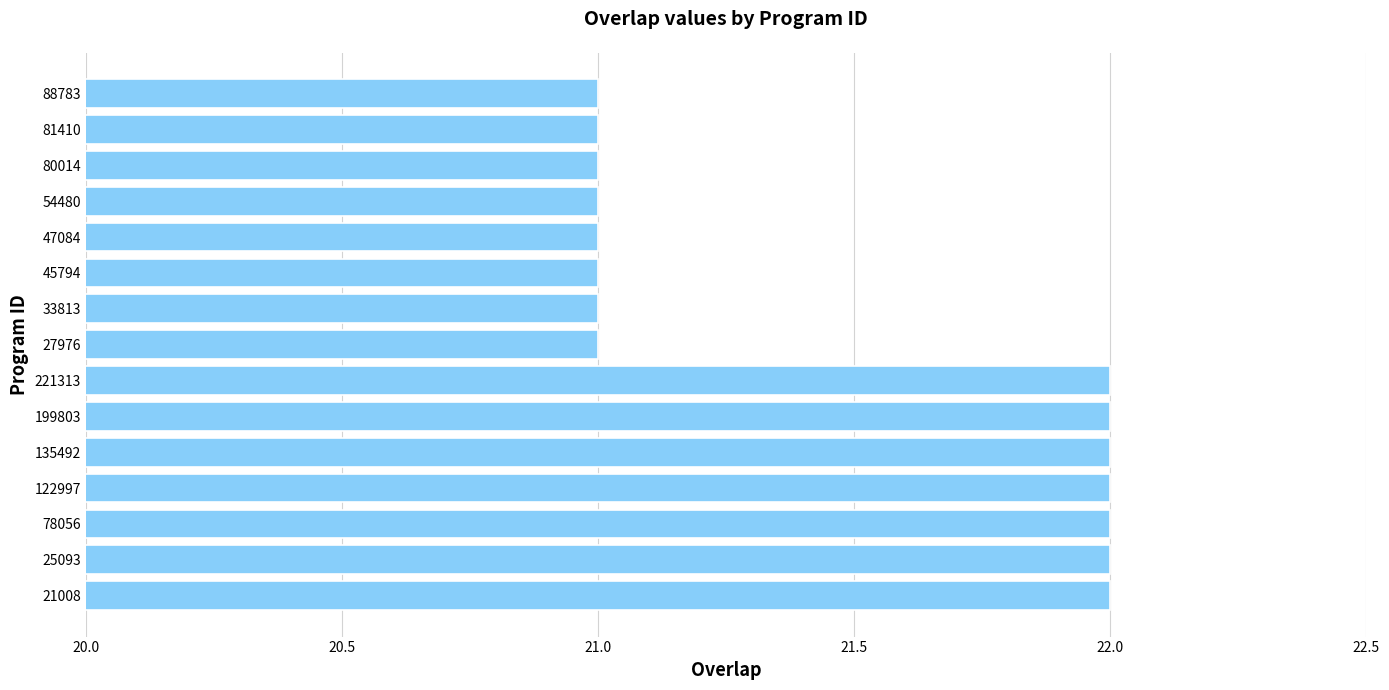

What is the sum of all values?

322